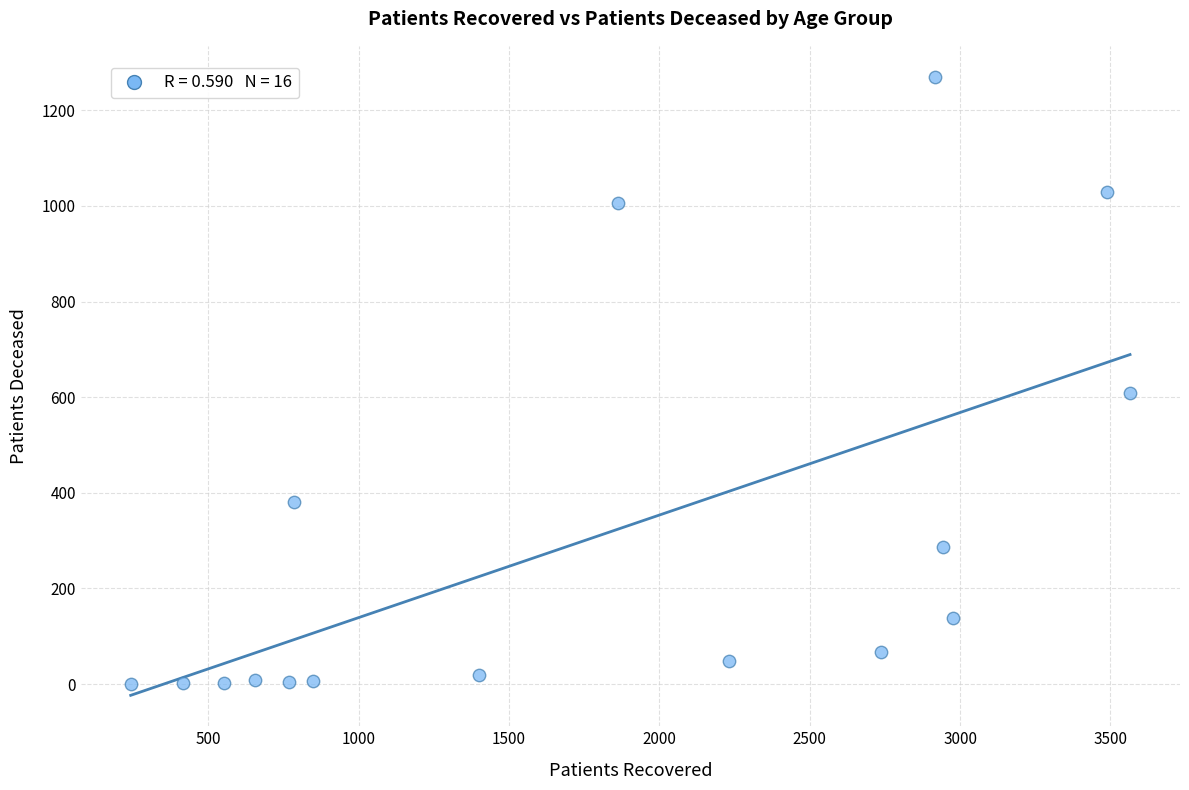

What is the range of Y values (max minus min)?

1270